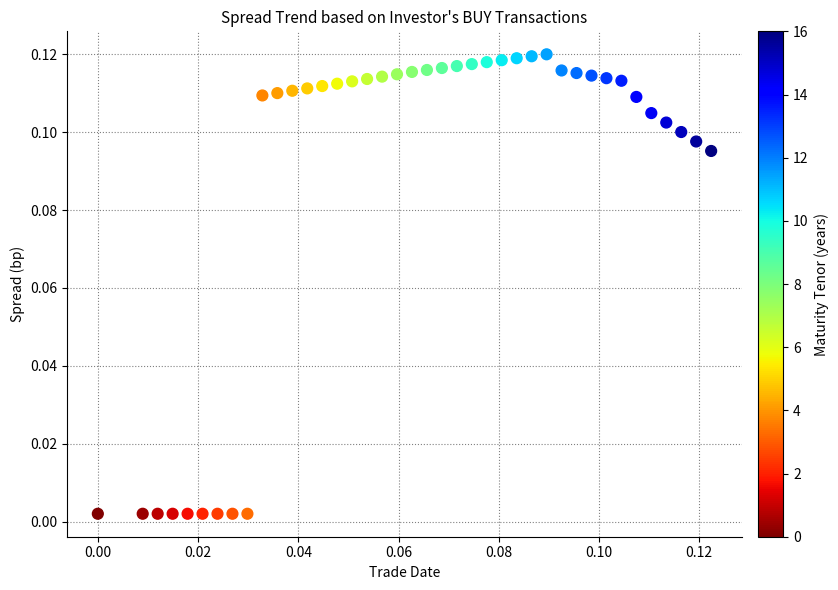

Count the number of points in this scatter plot.

40